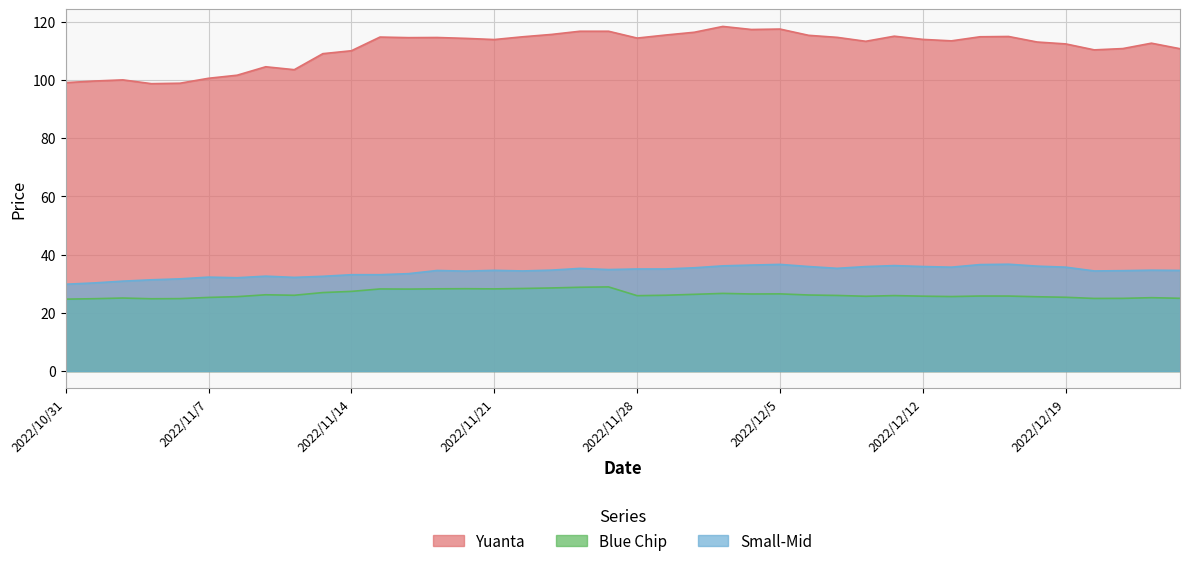

True or false: Blue Chip and Small-Mid intersect in this chart.

False